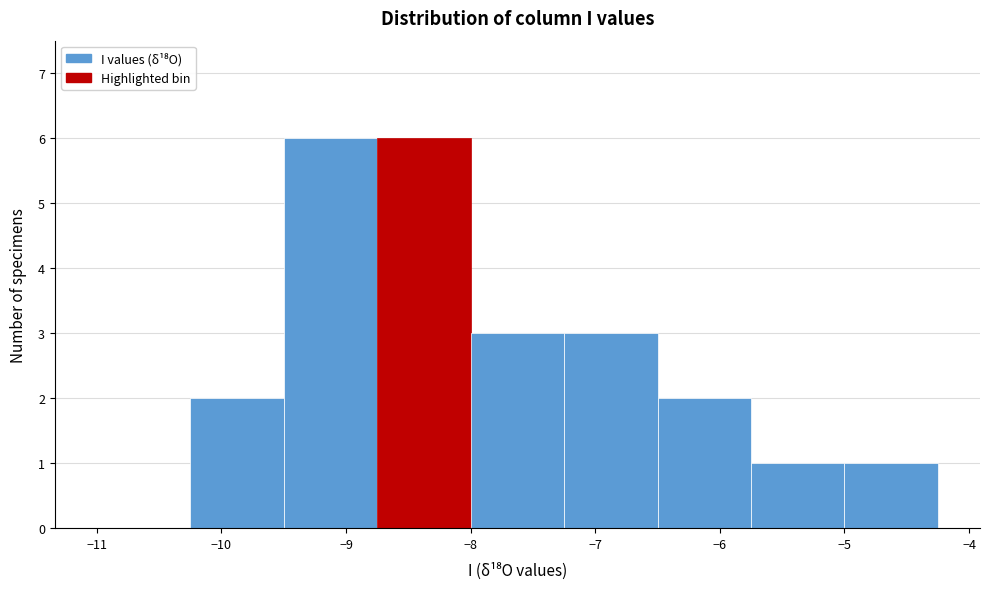

What is the height of the bar covering -5.75 to -5.00 on the x-axis? Neither the bar edges nor the heights are printed on the chart, so give them approximately, as read against the axes.

1